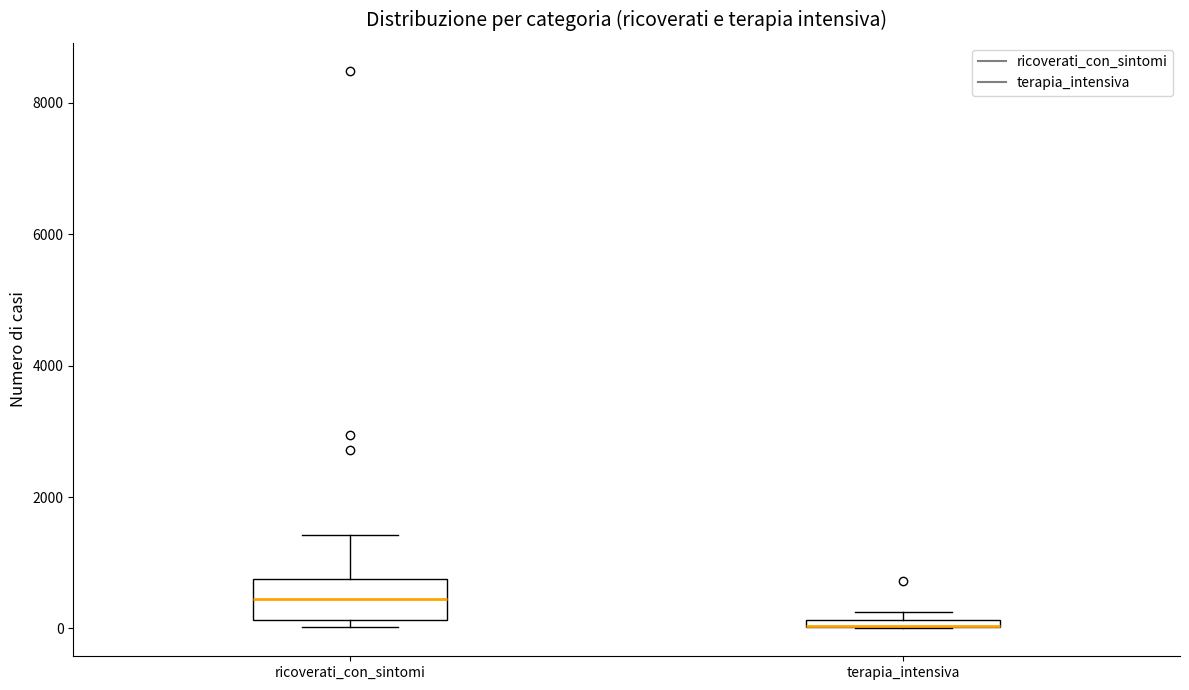

Where is the upper edge of the box for terapia_intensiva on the y-axis? The values are not printed on the chart, so give them approximately, as read against the axis.

200